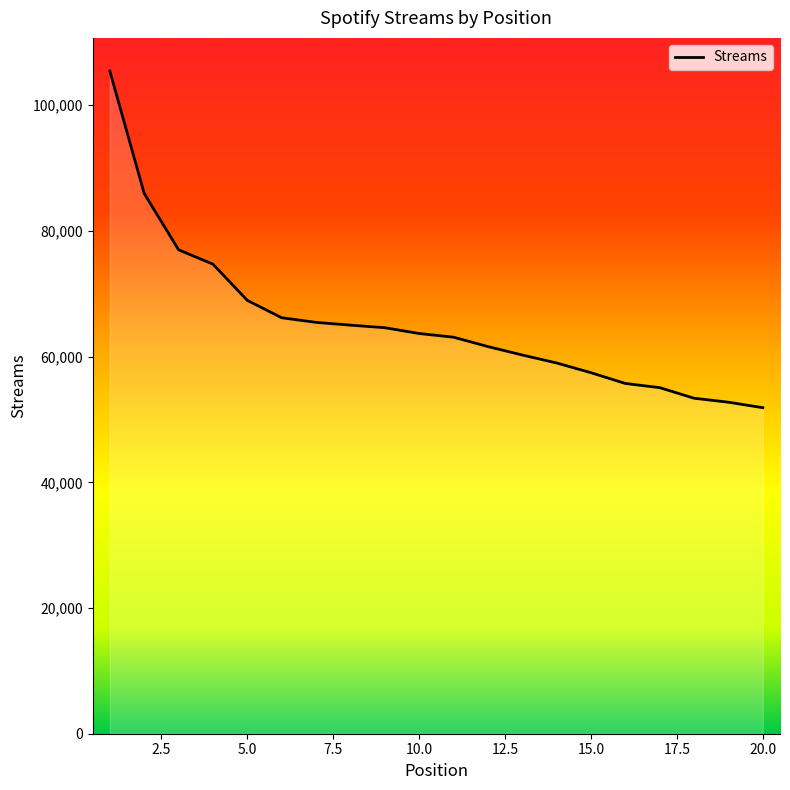

What is the sum of all values?

1307253